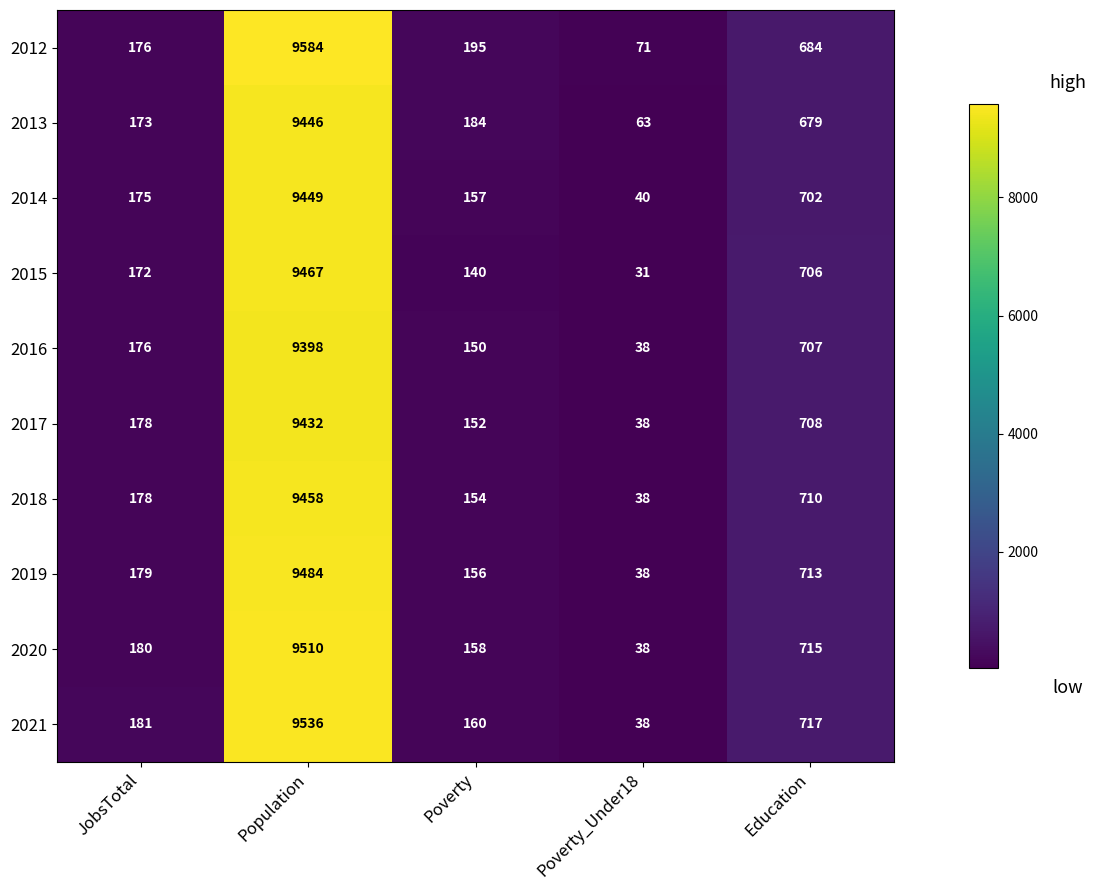

True or false: 2020 has a value of 9510 at Population.

True